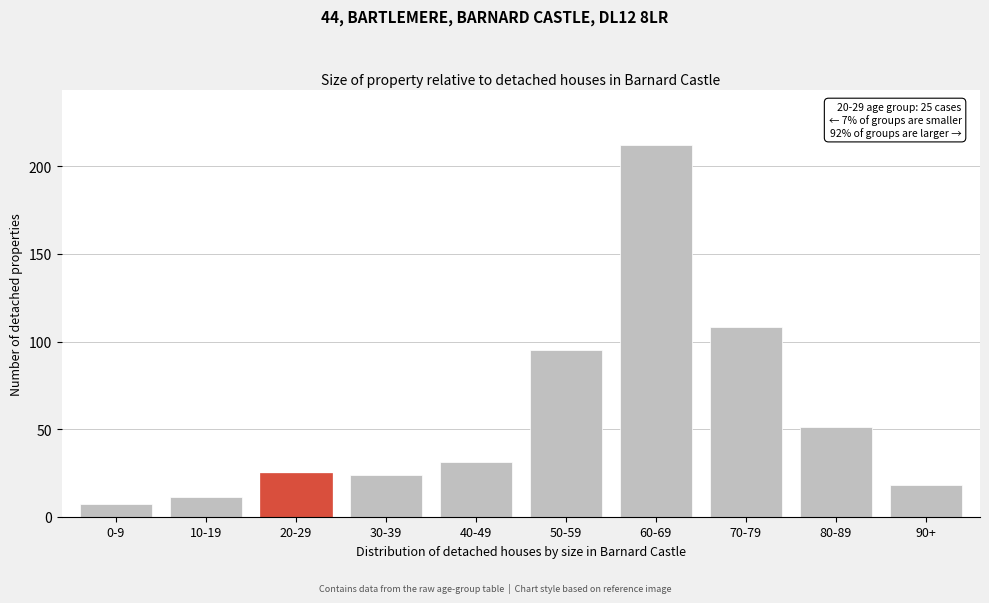

Reading left to right, transcribe all the data shown in this chart.

7	11	25	24	31	95	212	108	51	18